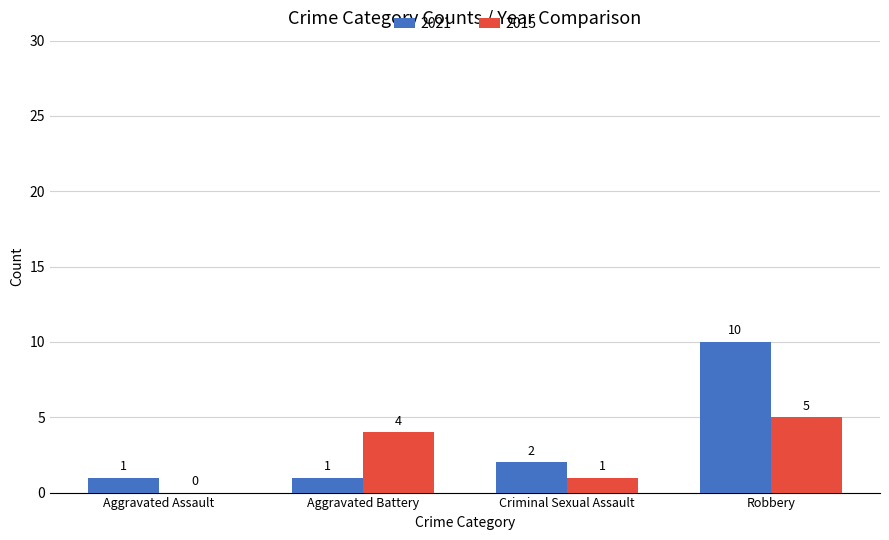

Which category has the highest value across all series?

Robbery